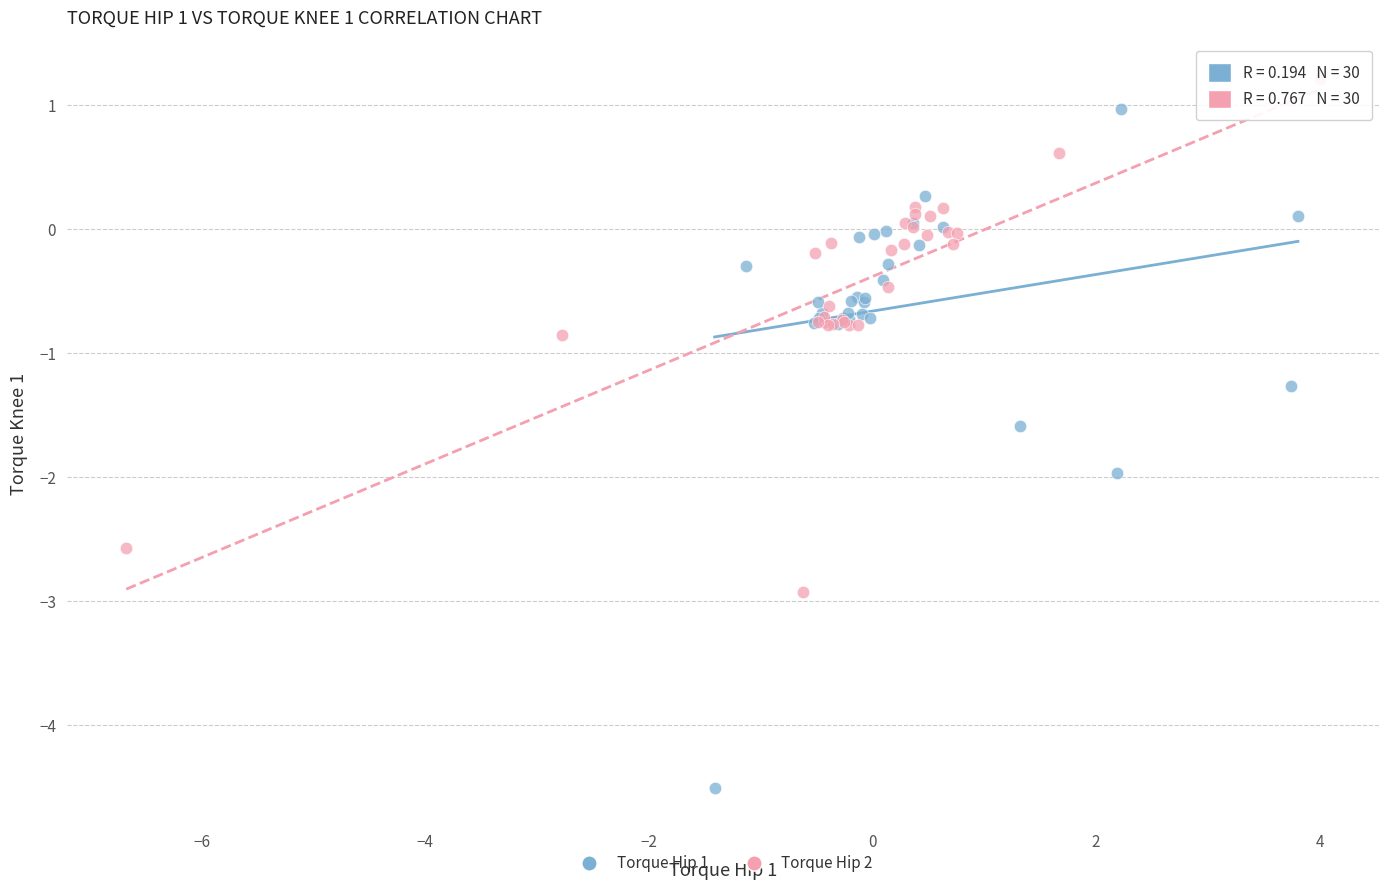

Which series reaches the minimum Y coordinate?

Torque Hip 1